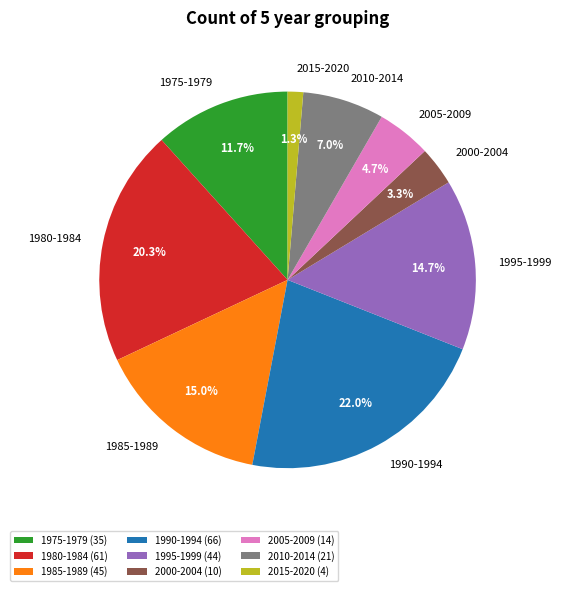

Between 2000-2004 and 2005-2009, which is larger?

2005-2009